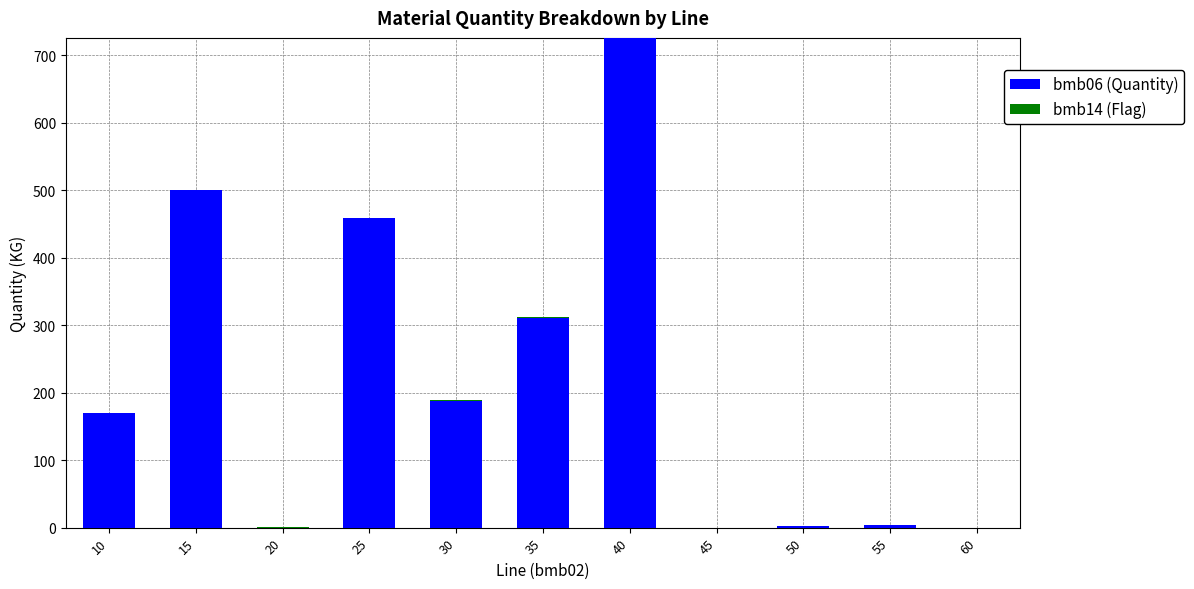

Is it true that bmb06 (Quantity) equals -448.3 at 20?

False